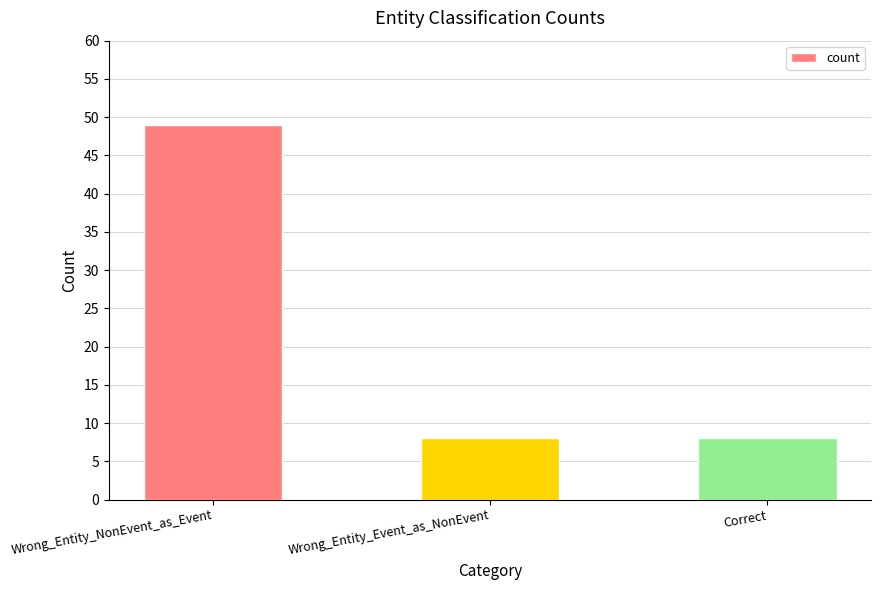

Count the values in the range 8 to 49.

3